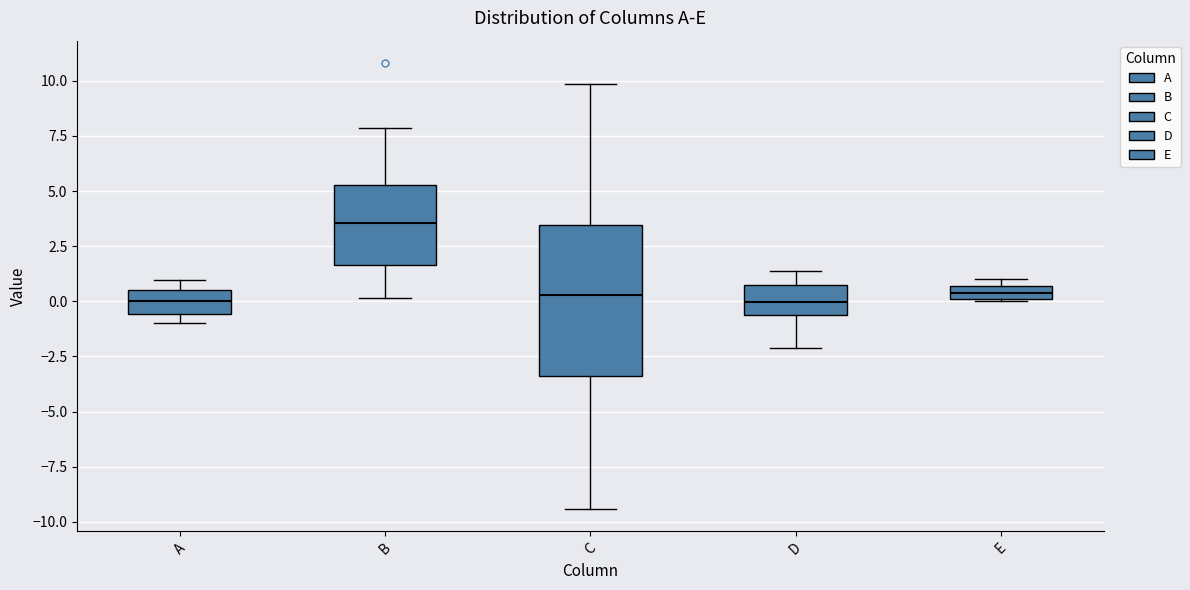

Which box has the highest median line?

B